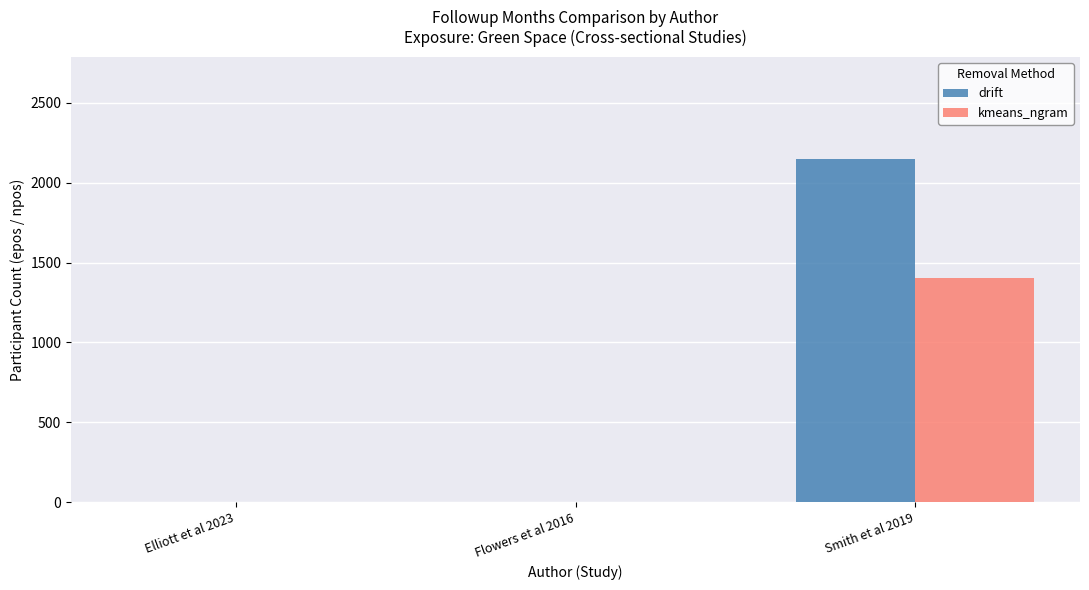

Which category has the highest value across all series?

Smith et al 2019